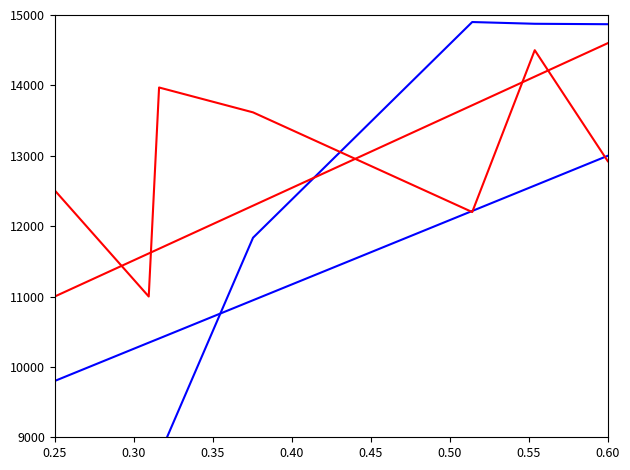

What is the lowest value of the vehid series?

8700.0